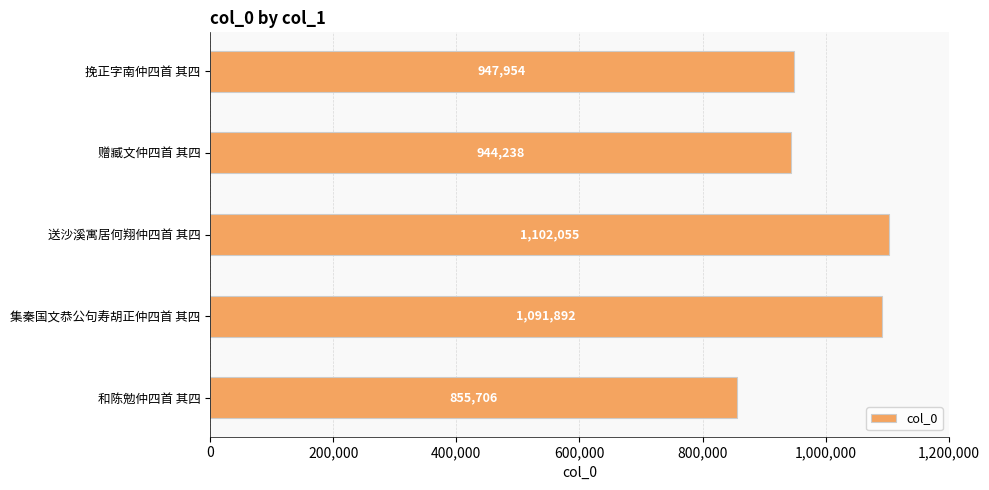

Reading bottom to top, what are all the values shown in this chart?

855706	1091892	1102055	944238	947954